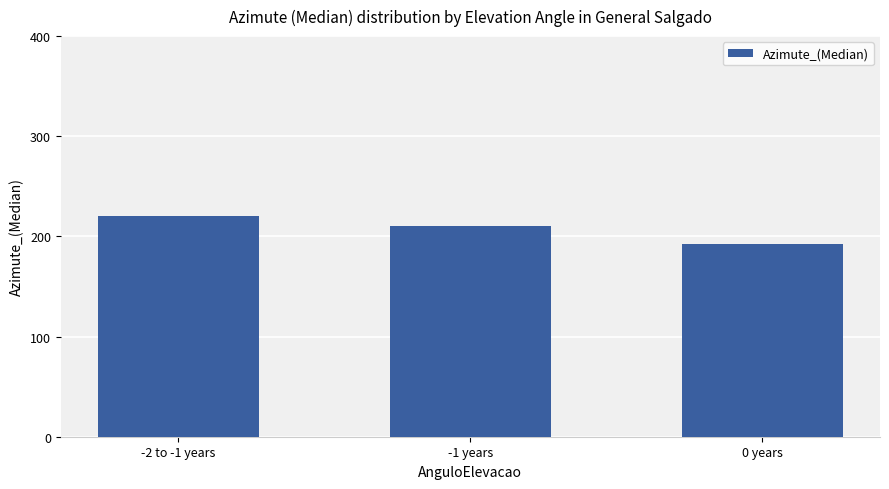

What is the difference between the maximum and minimum values?

27.5